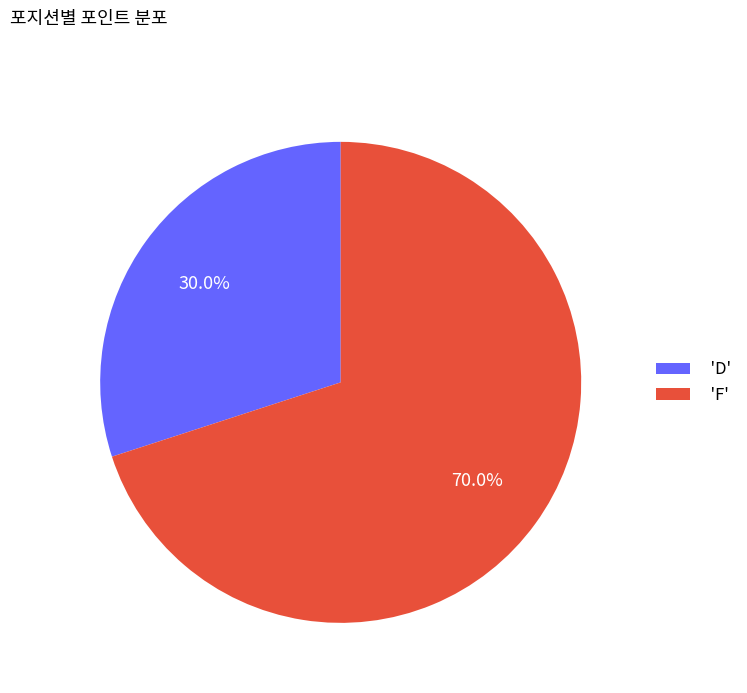

What percentage is NOT represented by 'D'?

70.0%